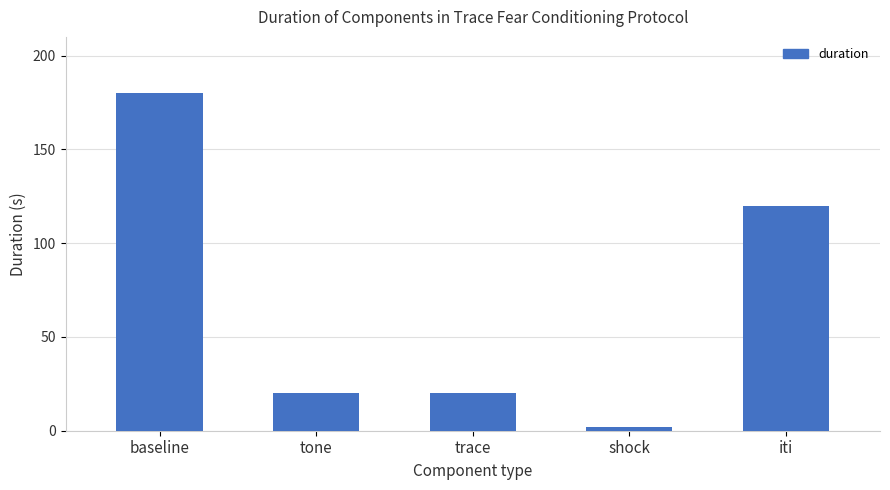

Between baseline and trace, which is larger?

baseline